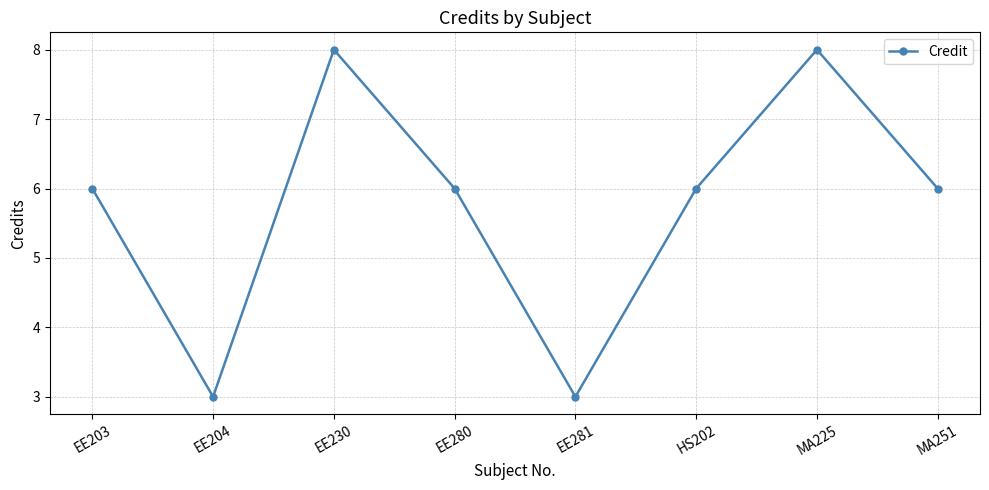

Is it true that the value at EE204 is 3?

True